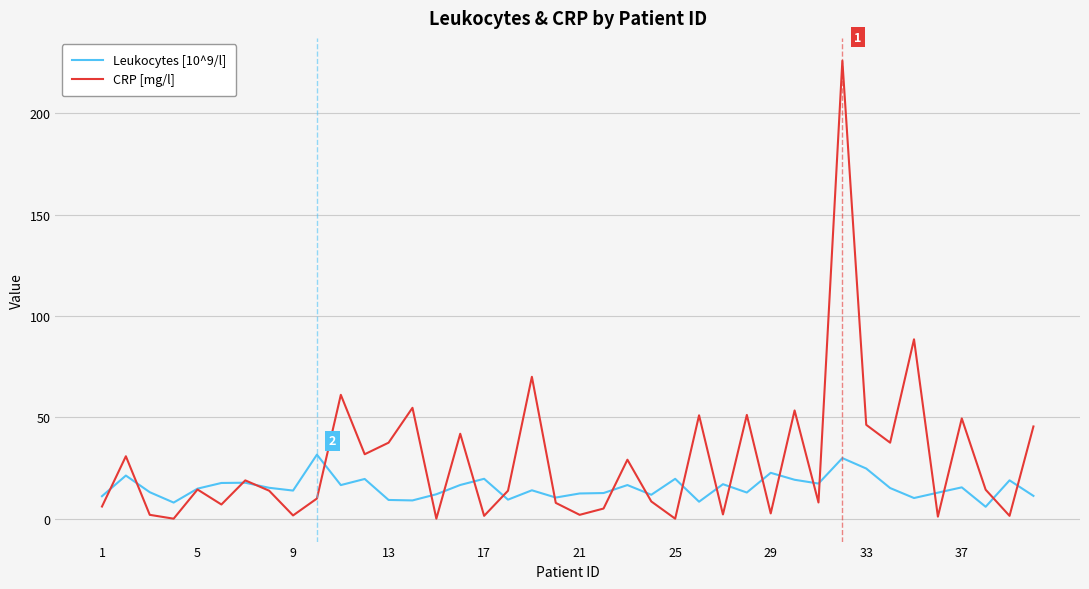

Which series has the largest range (max minus min)?

CRP [mg/l]